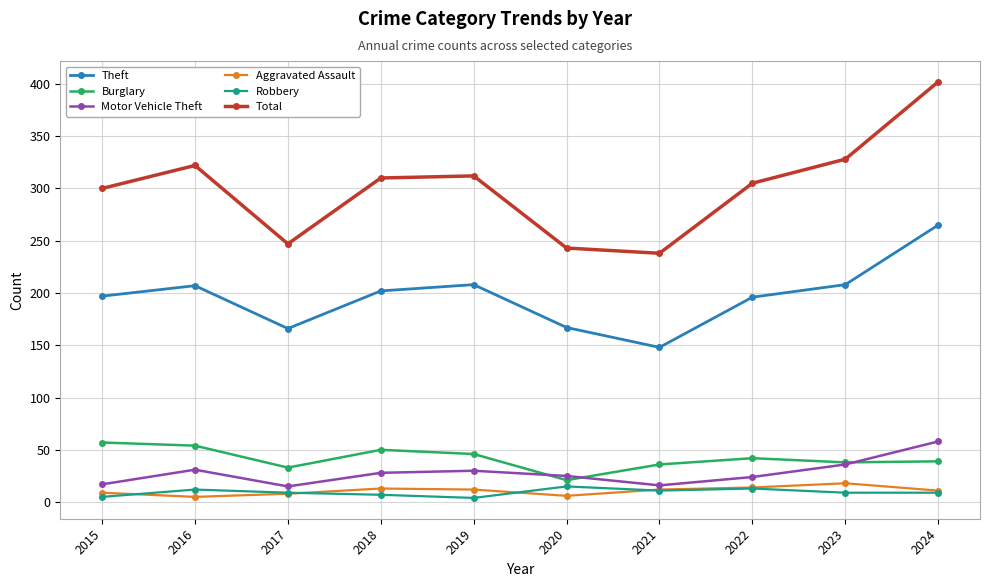

Which label corresponds to the largest value in the chart?

2024